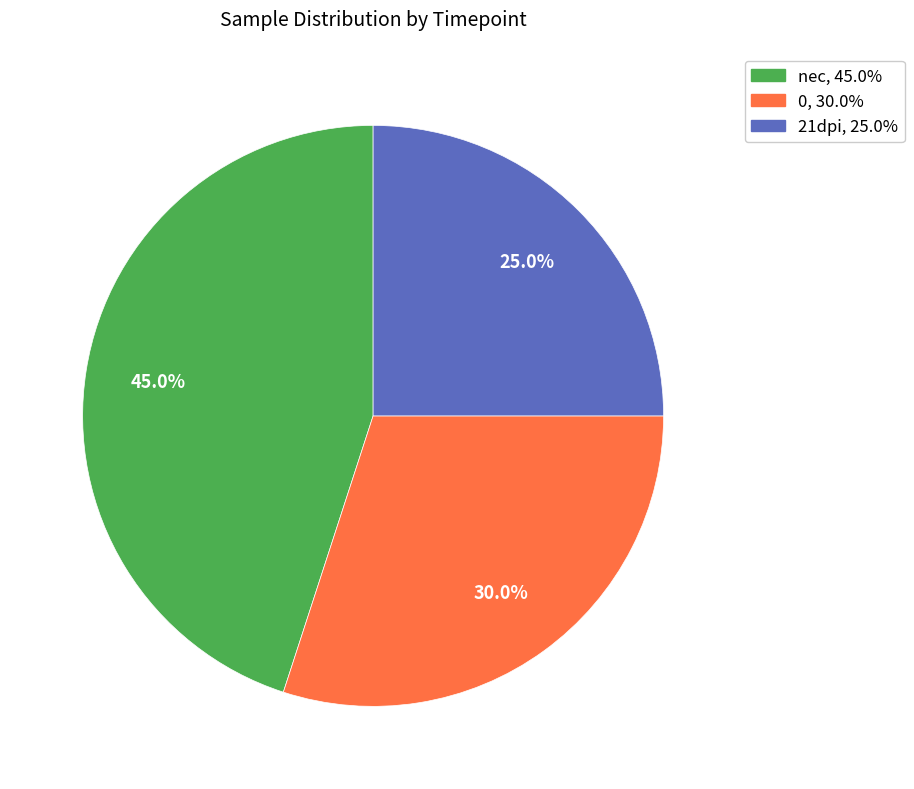

To the nearest percent, what is the combined percentage of 21dpi and 0?

55%